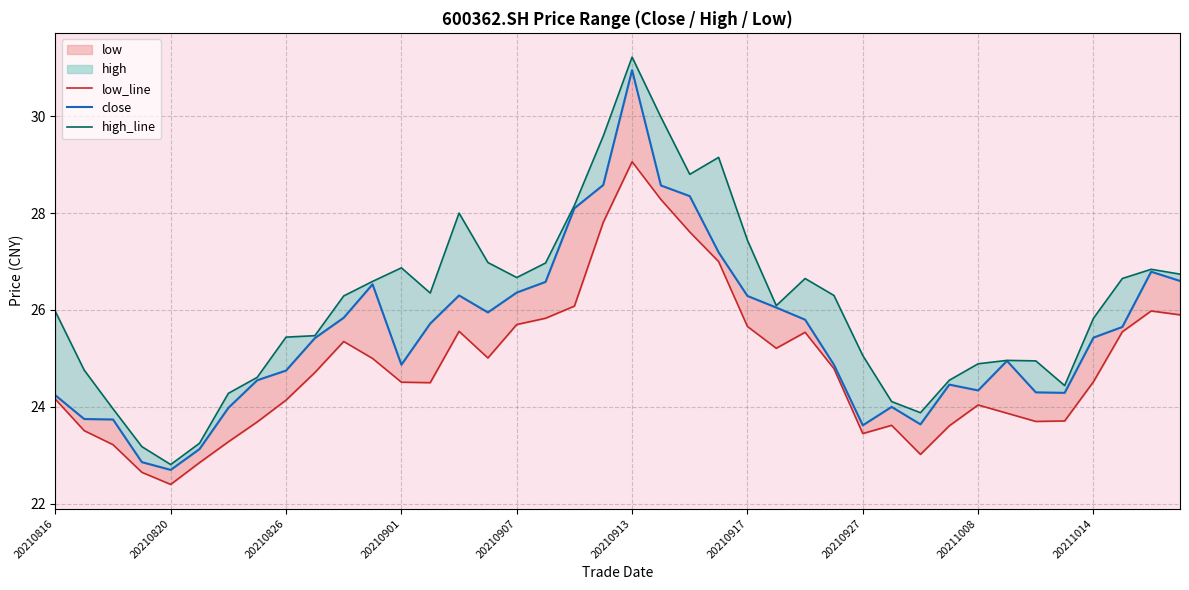

List the series in order of their peak value, highest first.

high_line, close, low_line